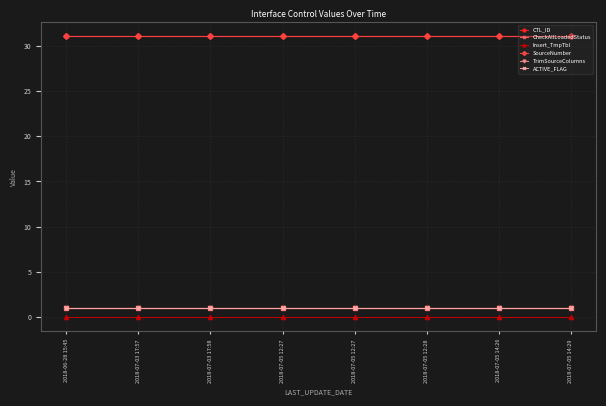

What is the approximate value of SourceNumber at 2018-07-05 12:27?

31